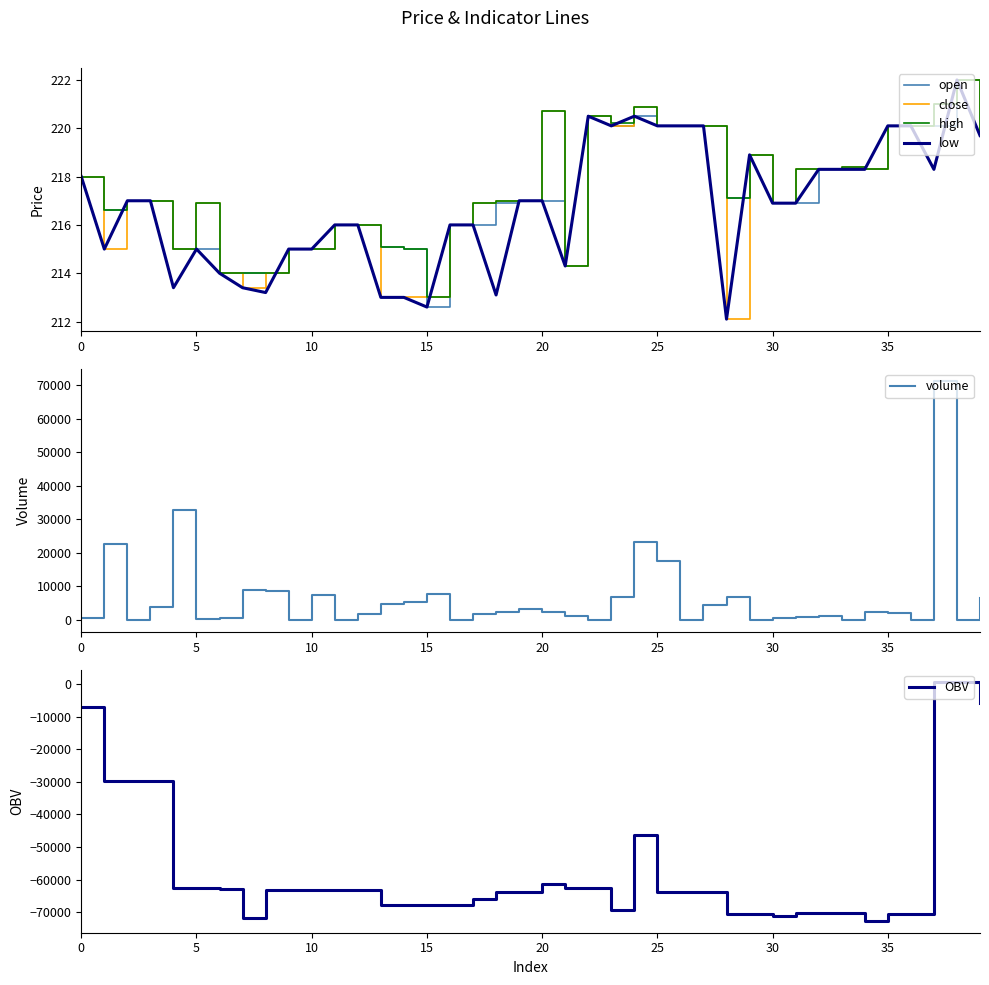

Which series has the largest total across all categories?

volume